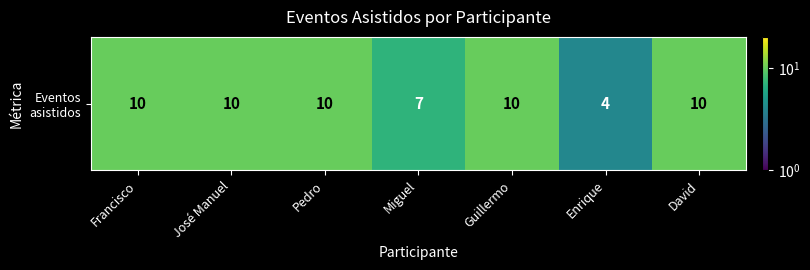

At which category does the chart reach its peak across all series?

Francisco